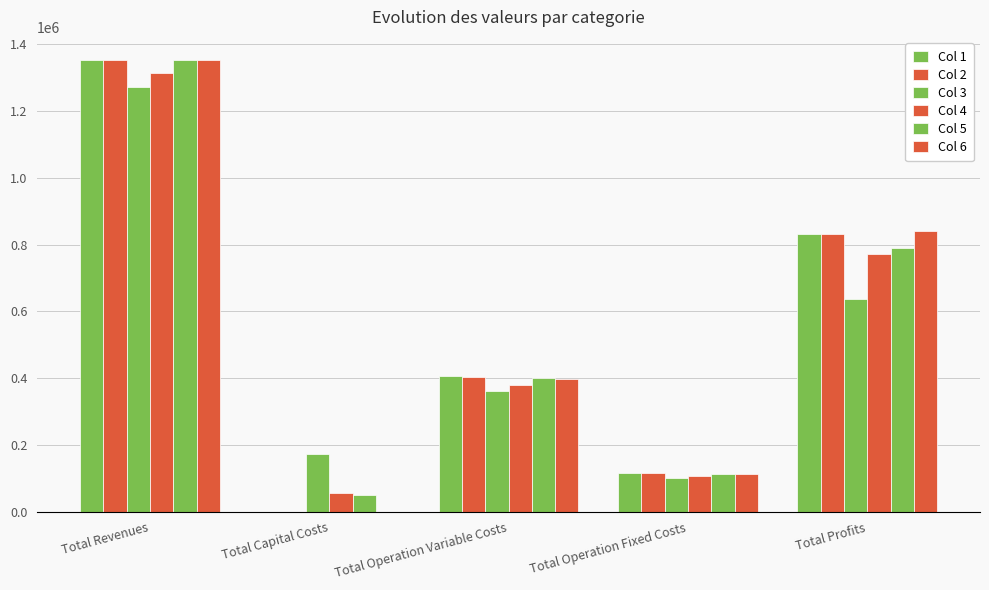

At which category is the sum across all series the highest?

Total Revenues